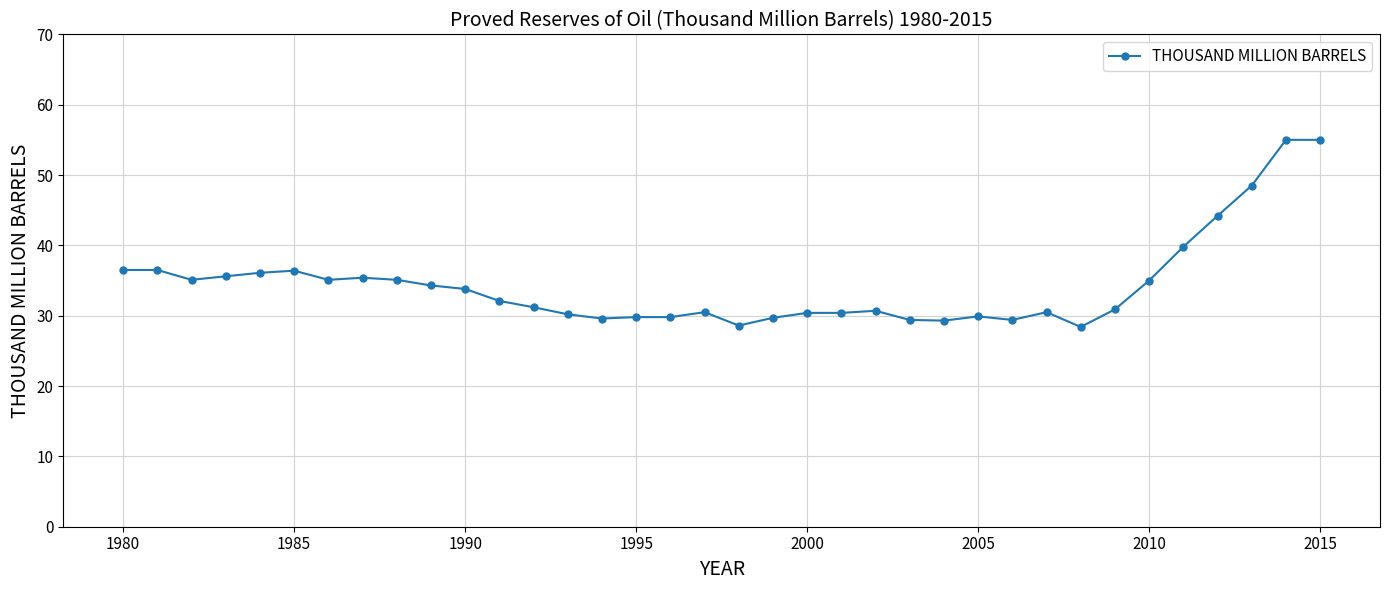

What is the greatest value displayed?

55.0